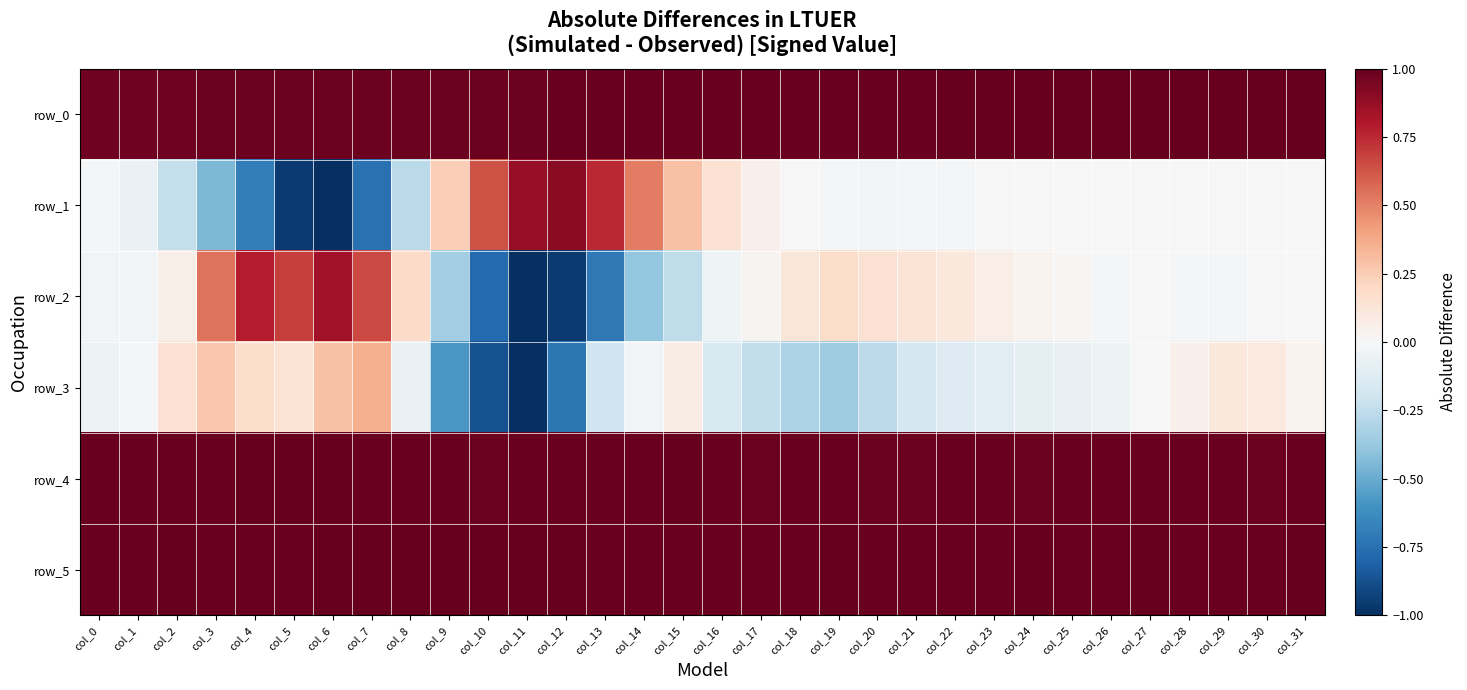

At which label is row_4 closest to 0?

col_21